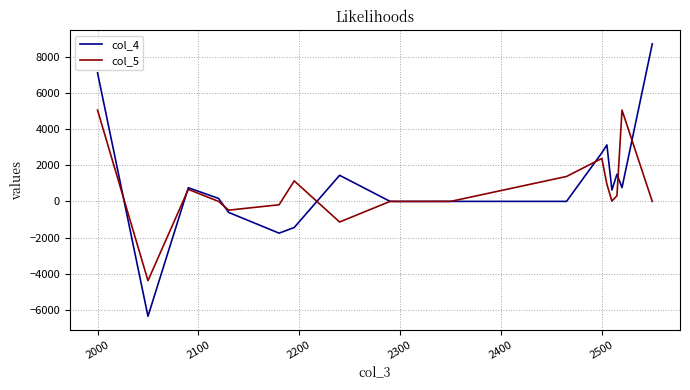

Which series has the widest spread of values?

col_4